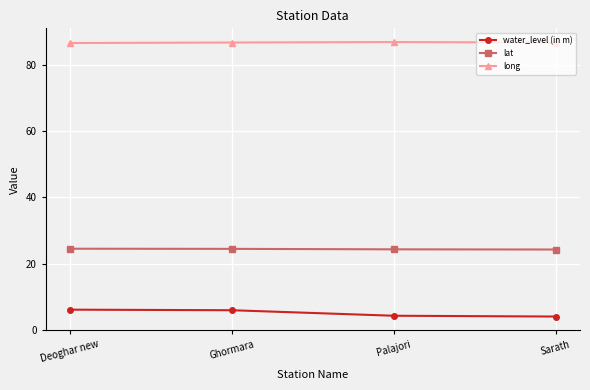

Does the chart have visible grid lines?

Yes